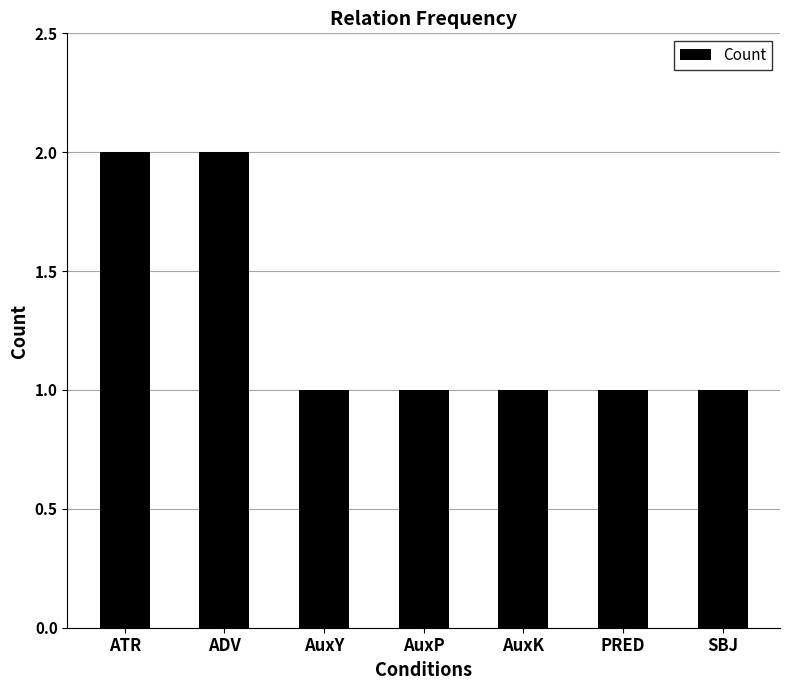

Reading left to right, extract all data points from this chart.

2	2	1	1	1	1	1